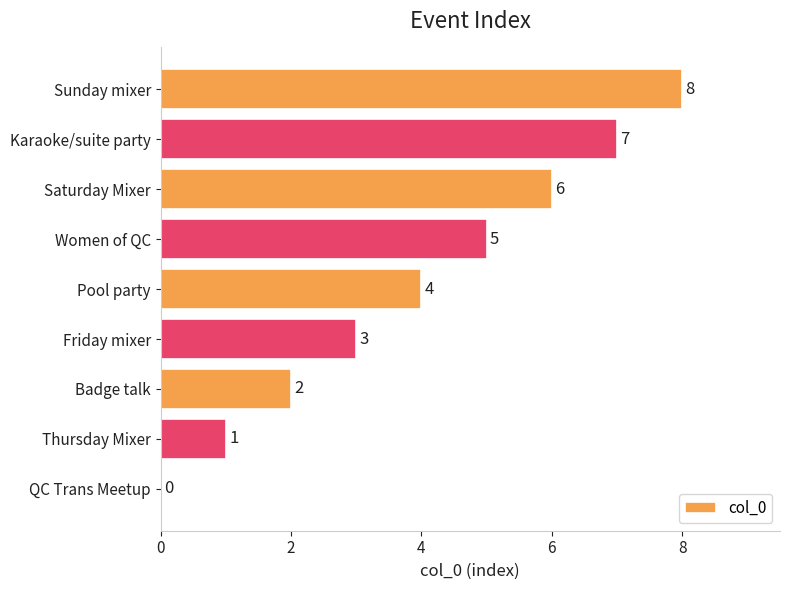

At which label is the value closest to 4?

Pool party